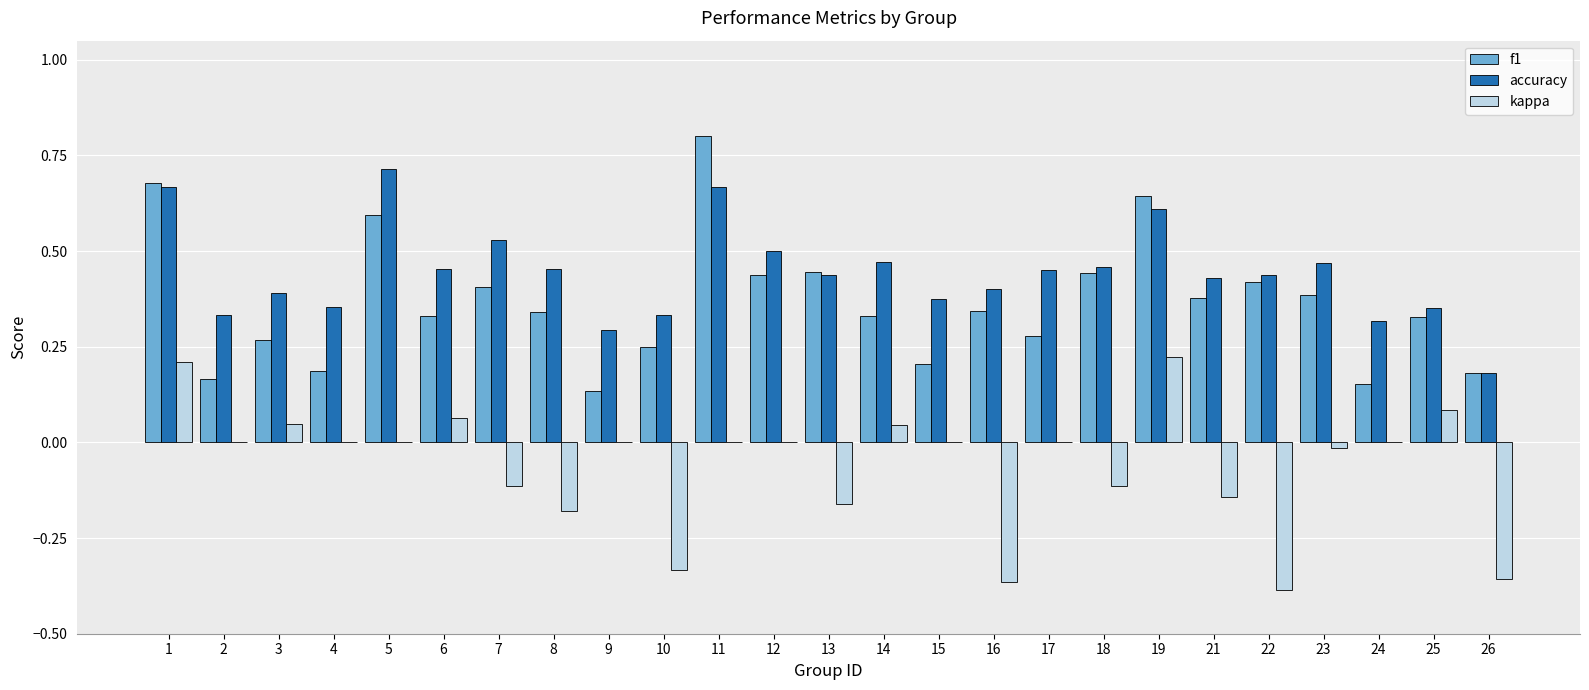

Is it true that f1 equals 0.8 at 13?

False